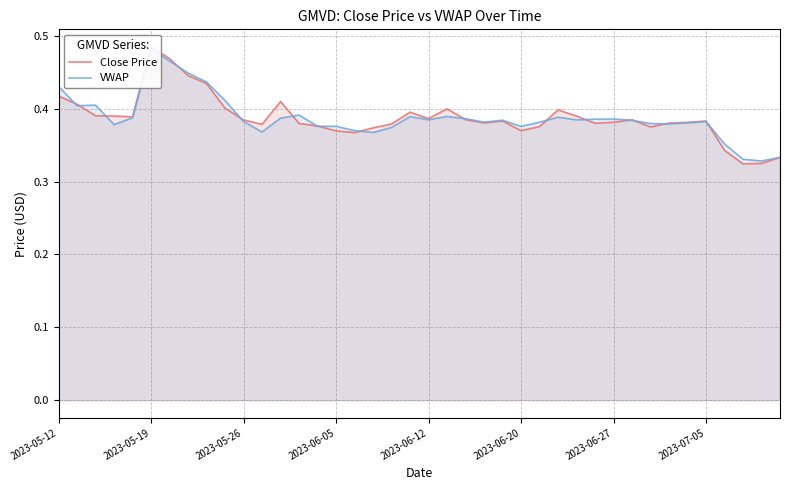

What is the value of the Close Price point at the 18th from the left?

0.4